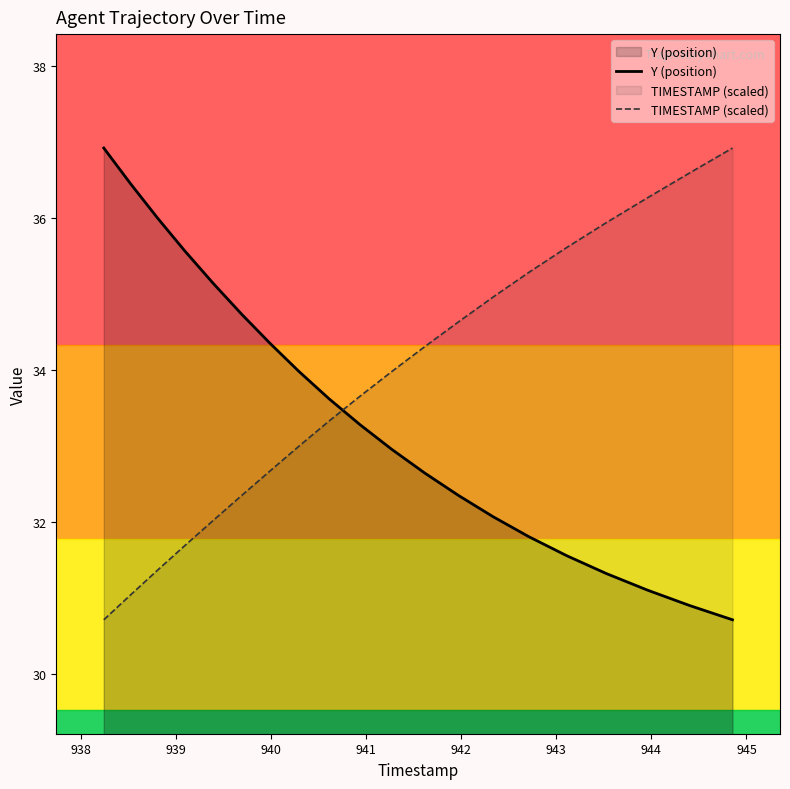

How many values in the Y (position) series are below 33?

10